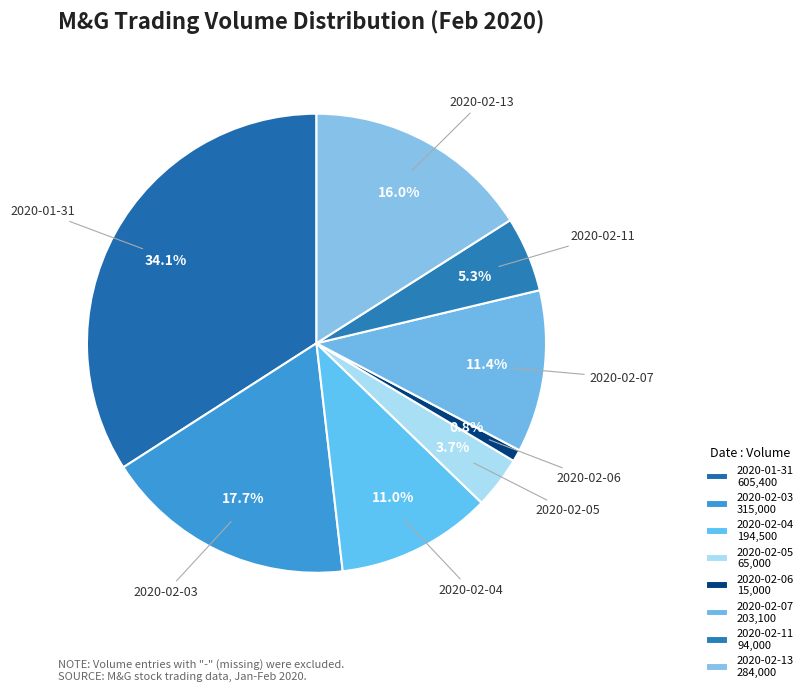

To the nearest percent, what is the average slice percentage?

12%